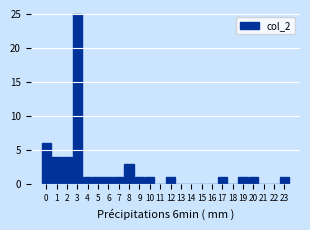

Reading left to right, what are all the values shown in this chart?

0=6	1=4	2=4	3=25	4=1	5=1	6=1	7=1	8=3	9=1	10=1	11=0	12=1	13=0	14=0	15=0	16=0	17=1	18=0	19=1	20=1	21=0	22=0	23=1